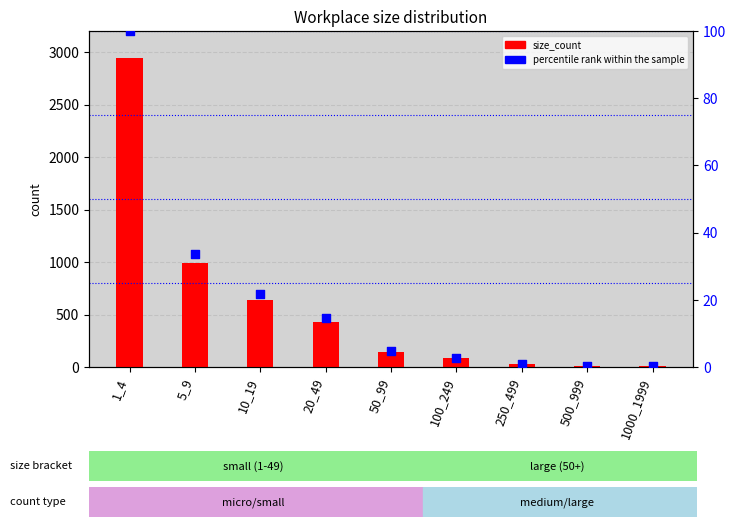

Is the value of size_count at 50_99 greater than the value of percentile rank within the sample at 1000_1999?

Yes